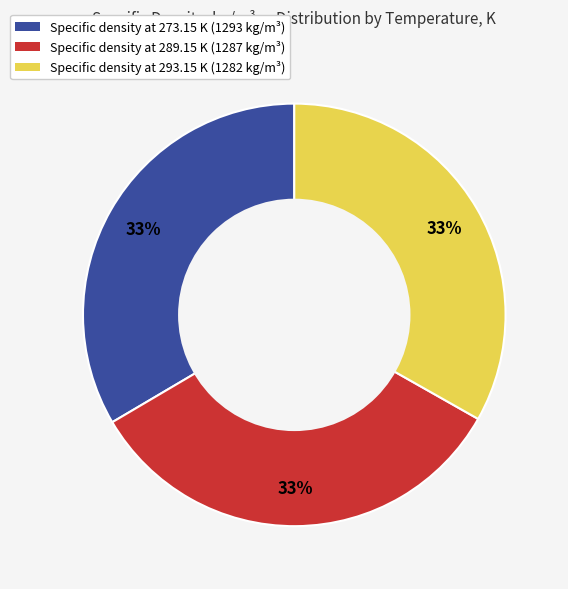

To the nearest percent, what is the average slice percentage?

33%